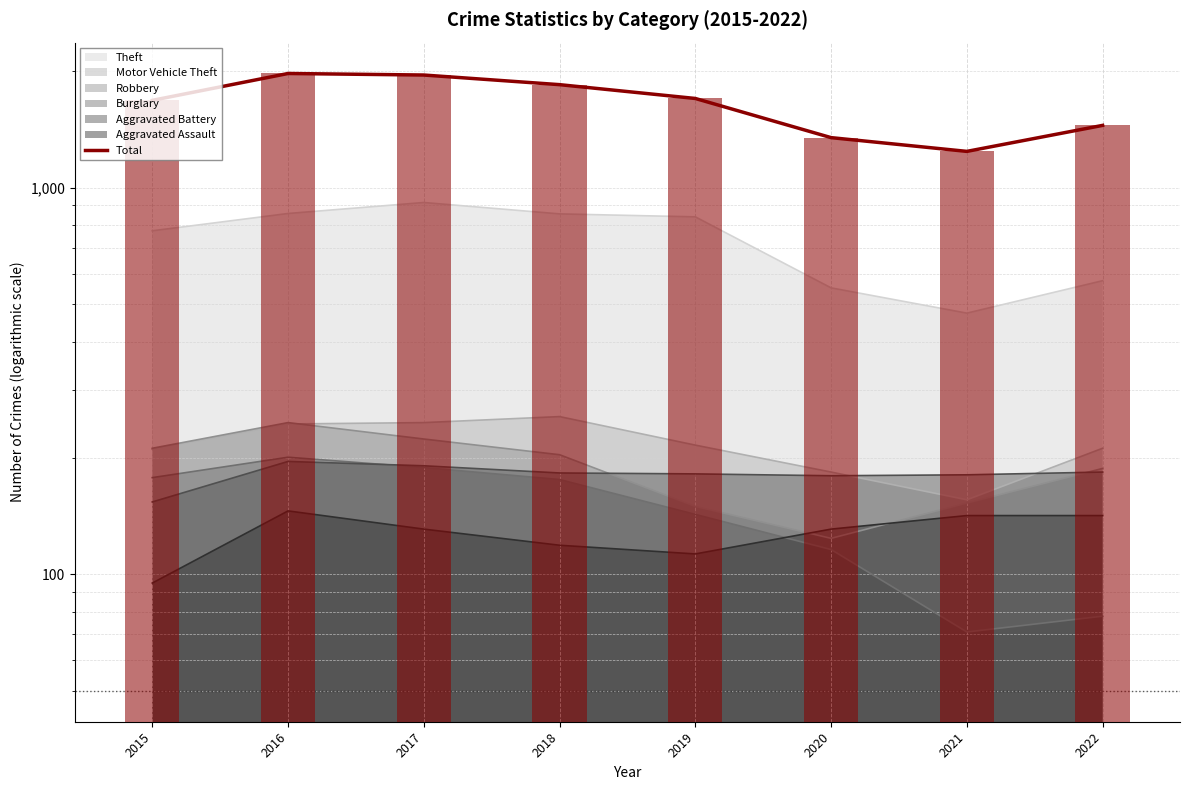

What is the value of the 3rd bar from the left?

1957